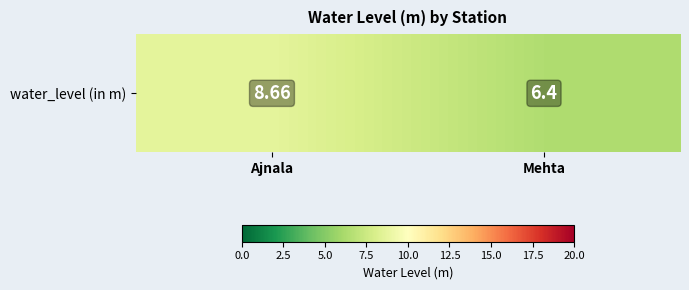

At which category does the chart reach its minimum across all series?

Mehta